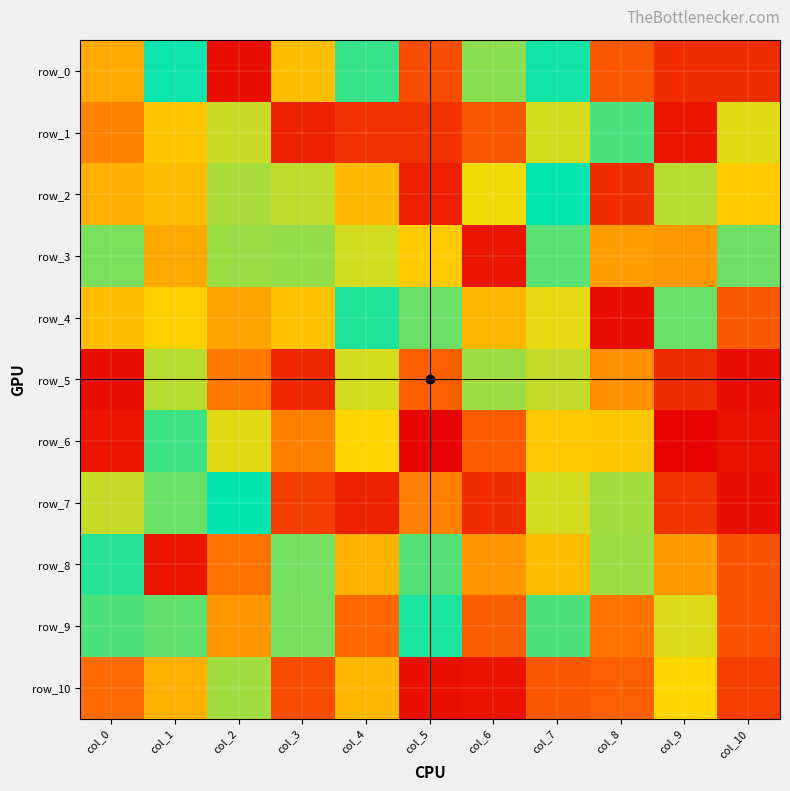

Rank the series by their maximum value, from lowest to highest.

row_10, row_5, row_3, row_1, row_6, row_8, row_4, row_9, row_0, row_2, row_7